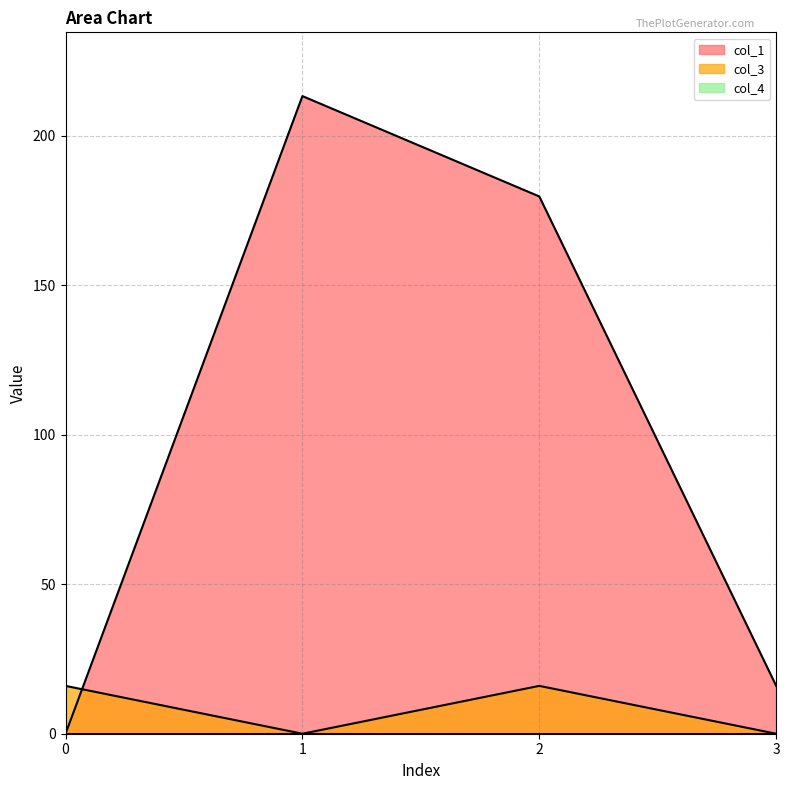

What is the difference between the highest and lowest values at 2?

179.7